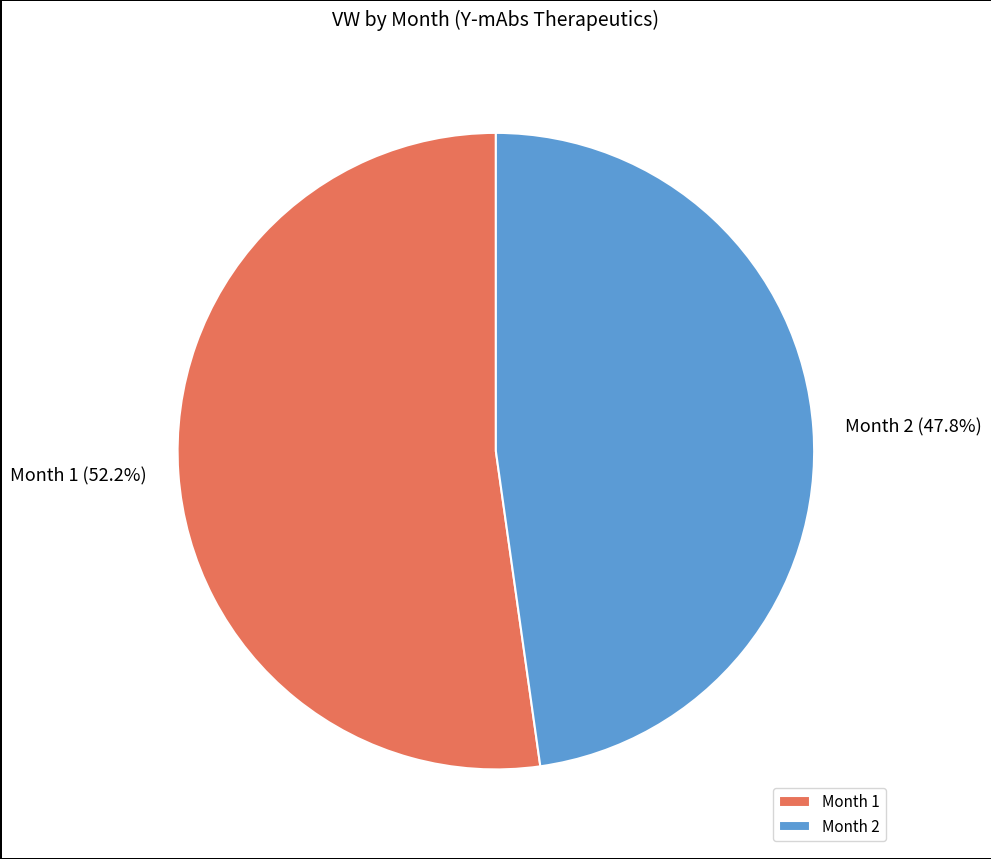

What is the ratio of the value at Month 2 to the value at Month 1?

0.9